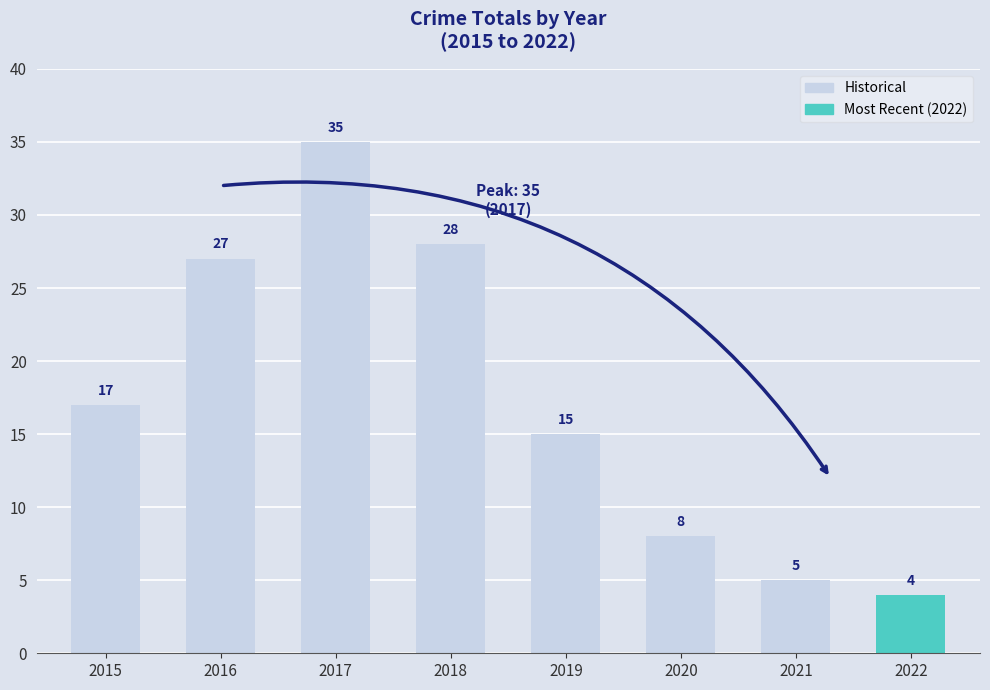

Where is the data nearest to the value 19?

2015